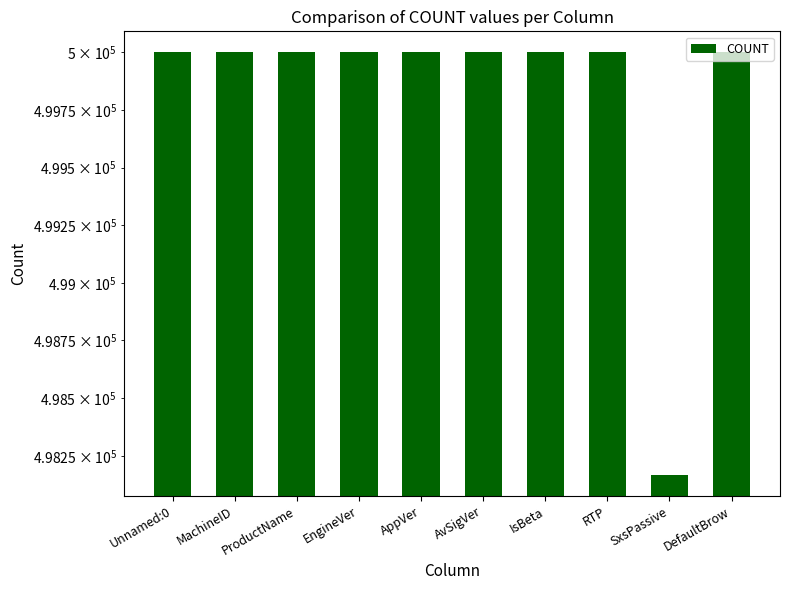

What position from the left is SxsPassive?

9